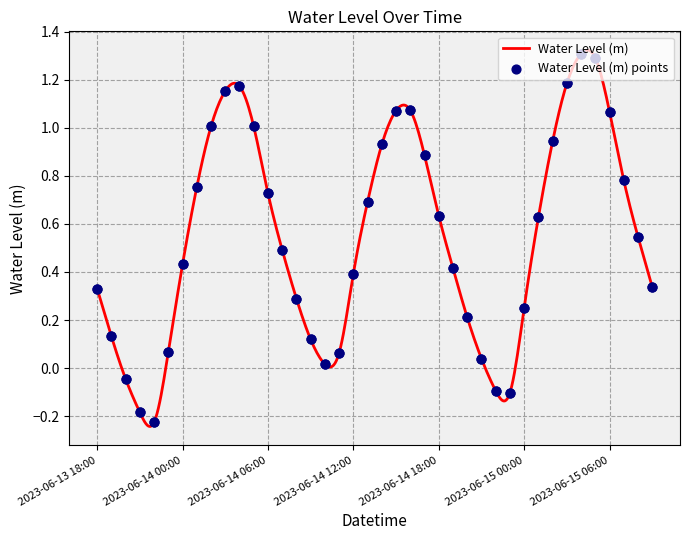

What is the change in value from 2023-06-14 04:00 to 2023-06-15 07:00?

-0.4